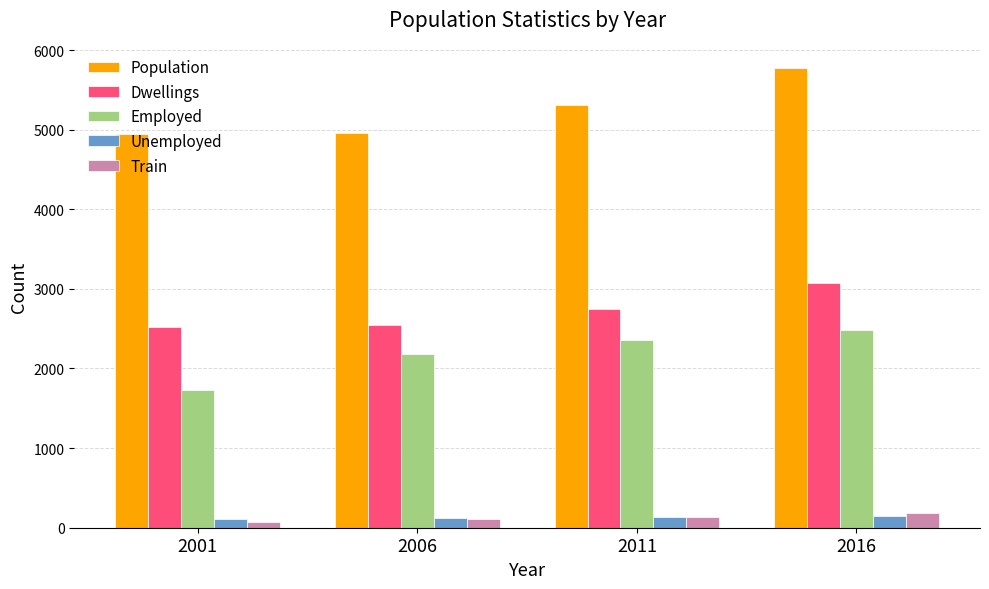

Which series has the widest spread of values?

Population